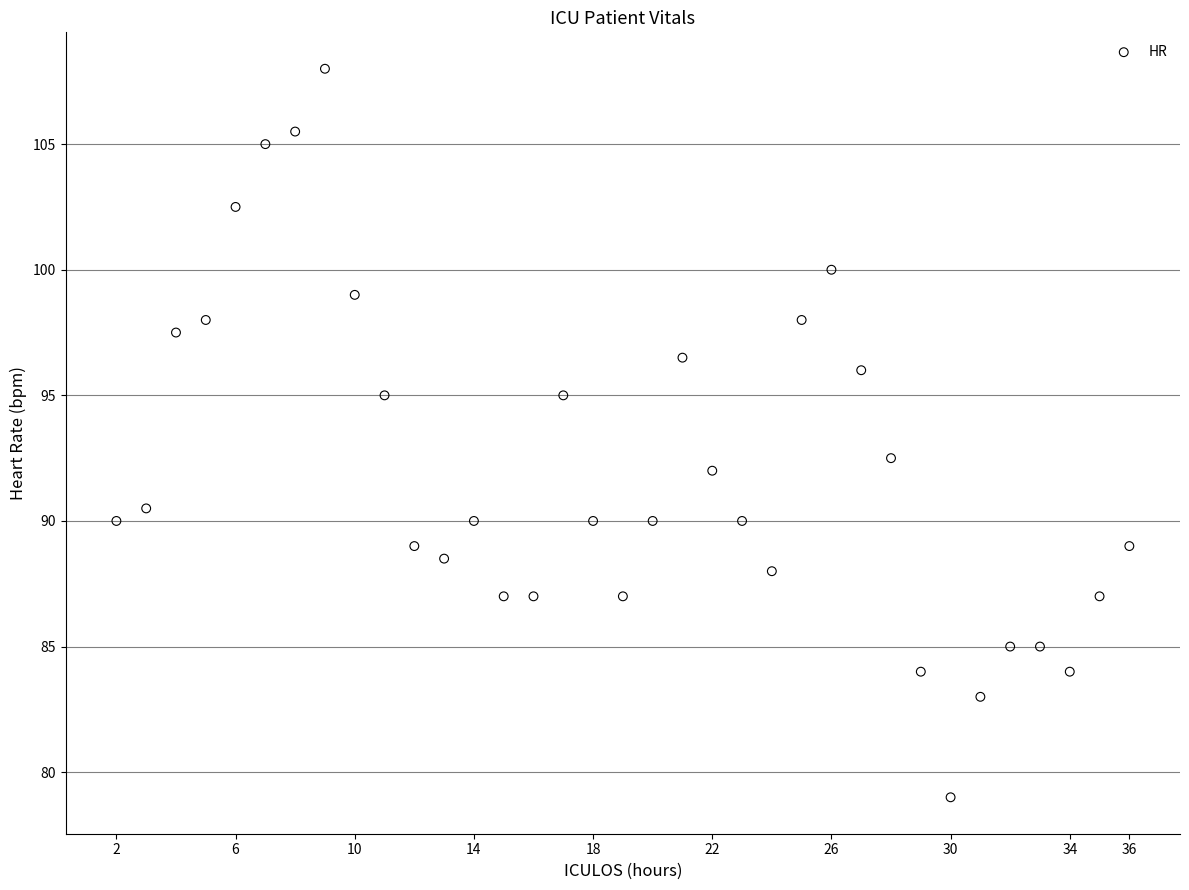

What is the range of X values (max minus min)?

34.0